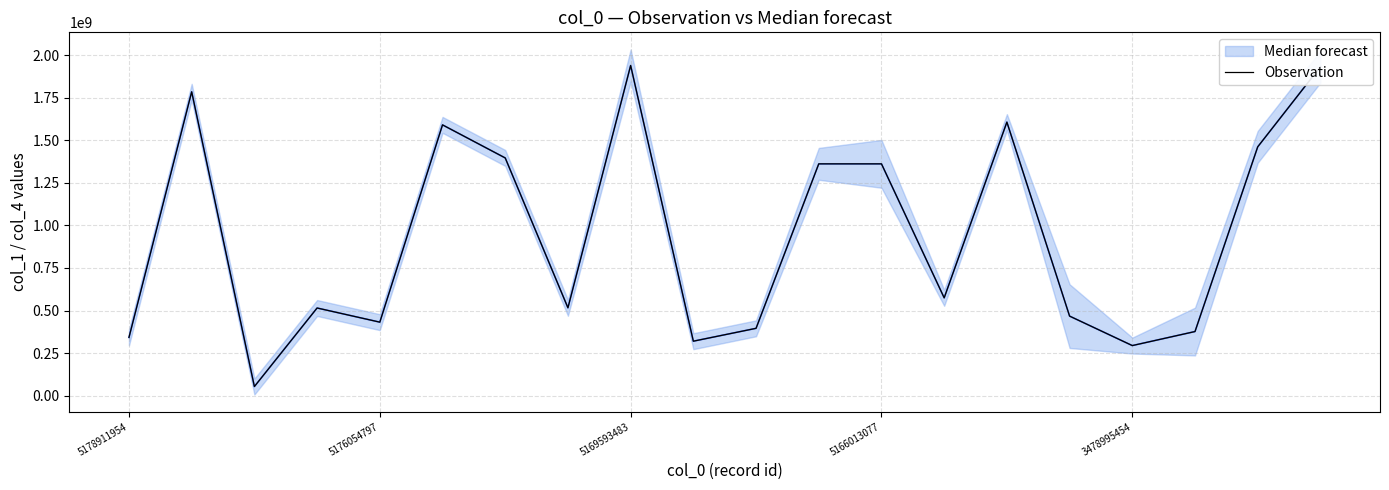

What is the maximum value for Observation?

1940350933